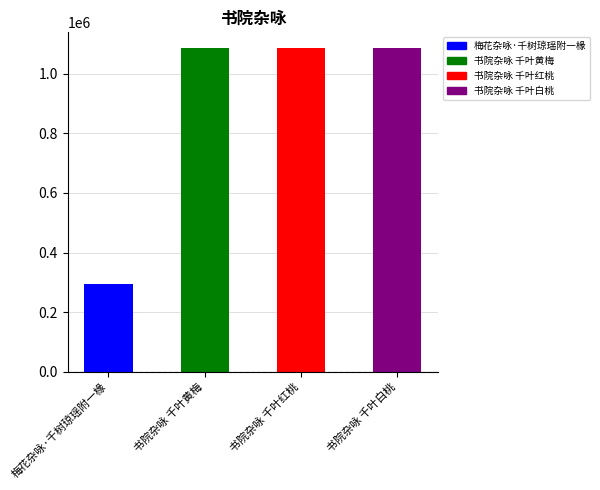

What is the greatest value displayed?

1084600